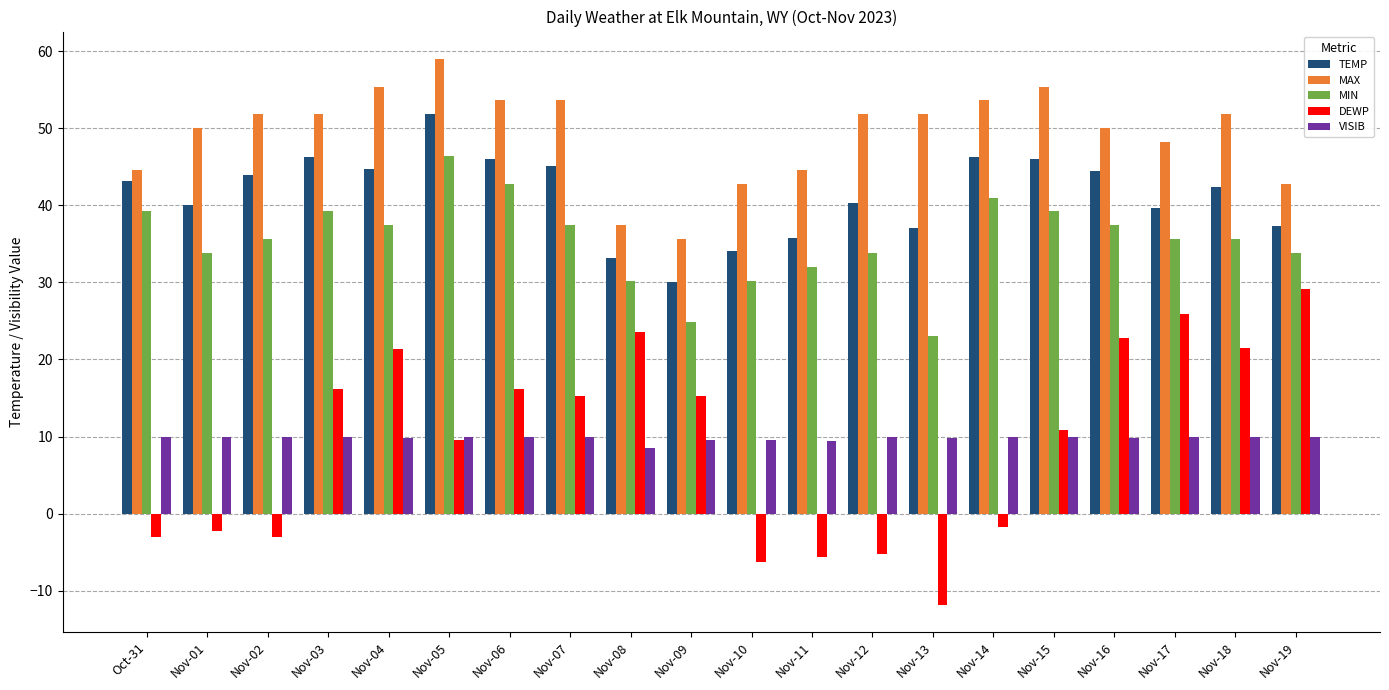

Where does the DEWP series first go above 15?

Nov-03